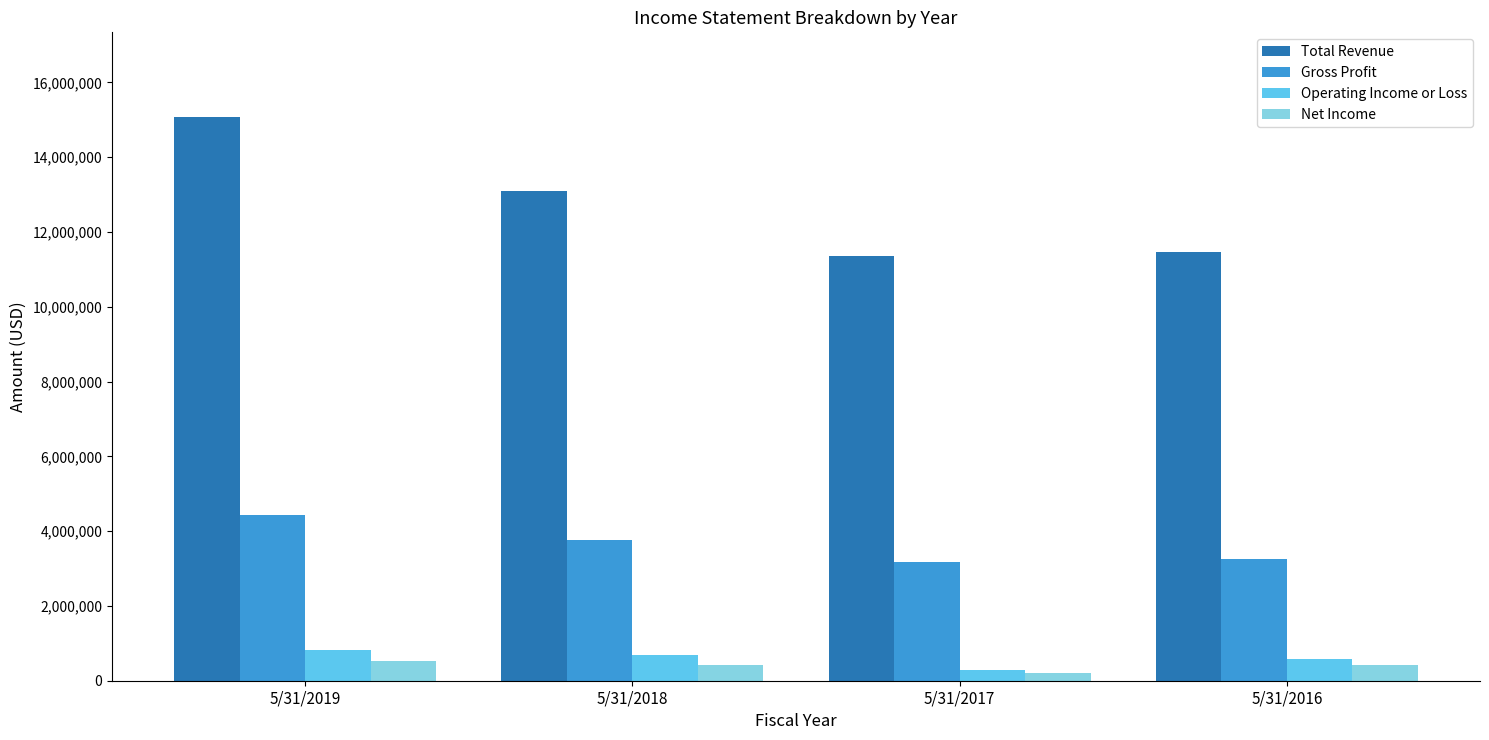

What is the total value across all series at 5/31/2017?

15027608